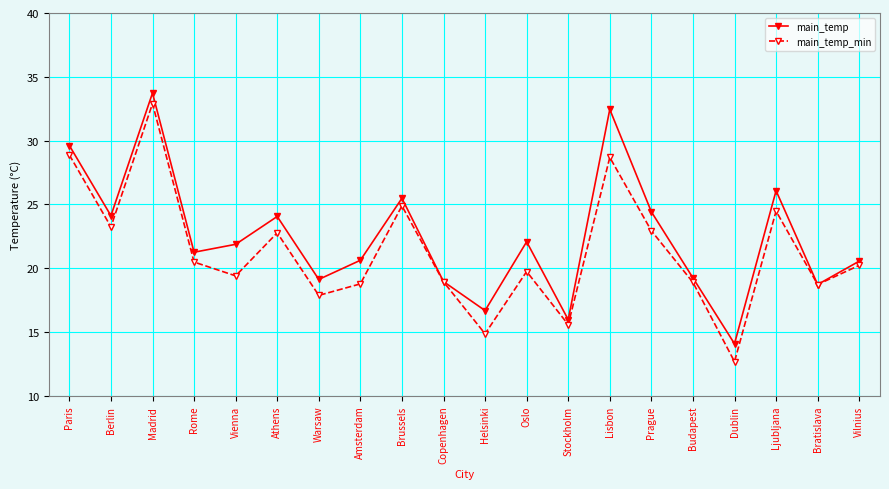

At which label does main_temp_min first exceed 20?

Paris